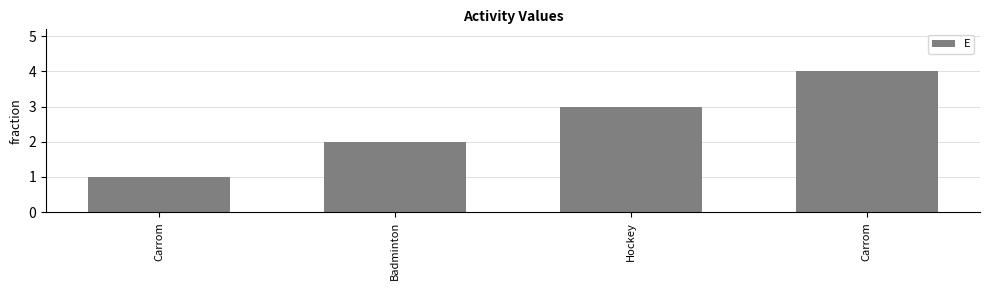

Are the bars horizontal?

No